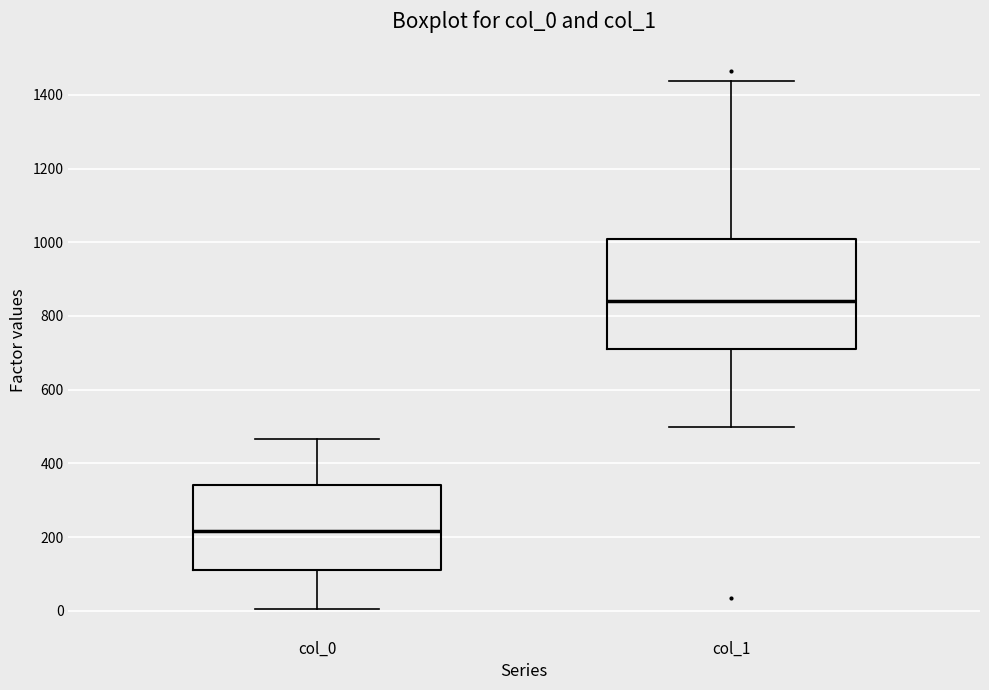

Reading left to right, transcribe this box plot: for each box, give where its median line is, the range the box spans, and where its two whiskers end, as read against the y-axis. The values are not printed on the chart, so give them approximately, as read against the axis.

col_0: median 220, box 120 to 340, whiskers 0 to 460
col_1: median 840, box 720 to 1020, whiskers 500 to 1440